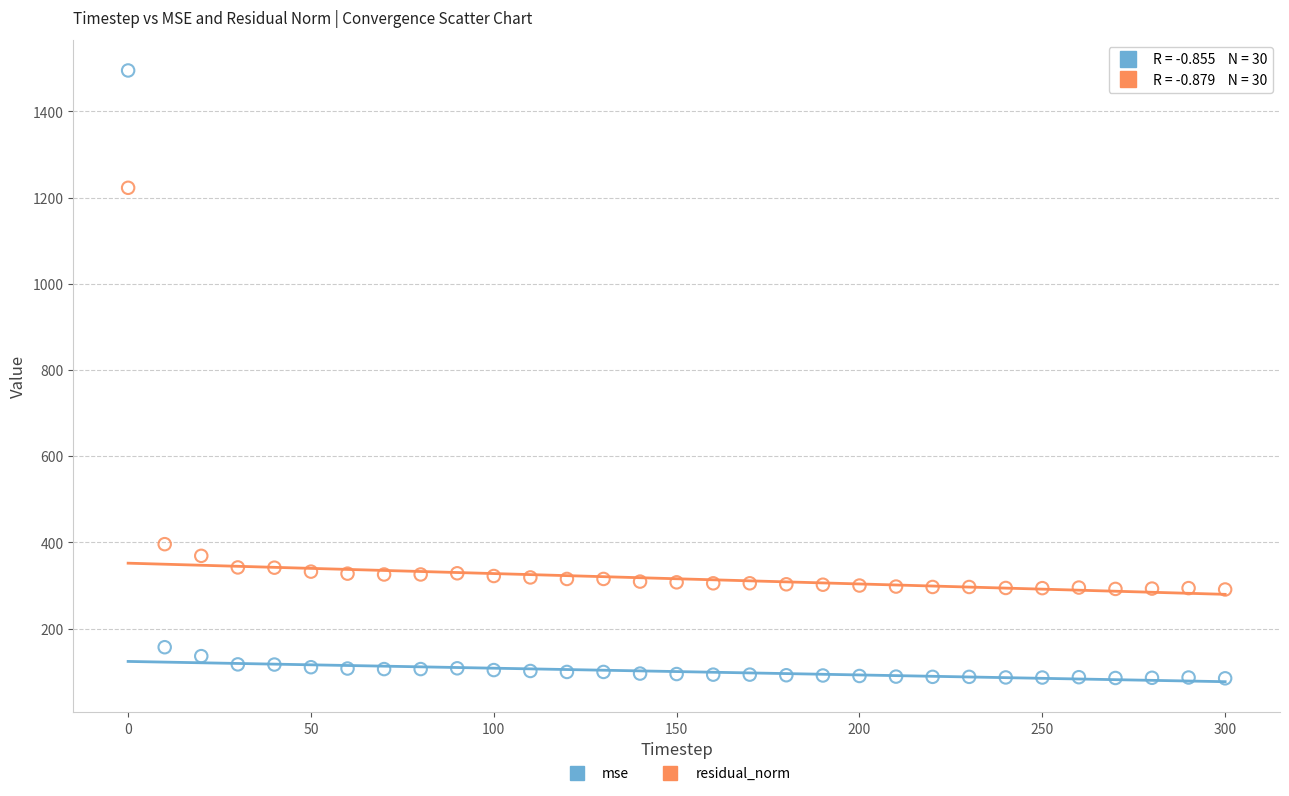

Across all series, what Y value is closest to 789?

395.7